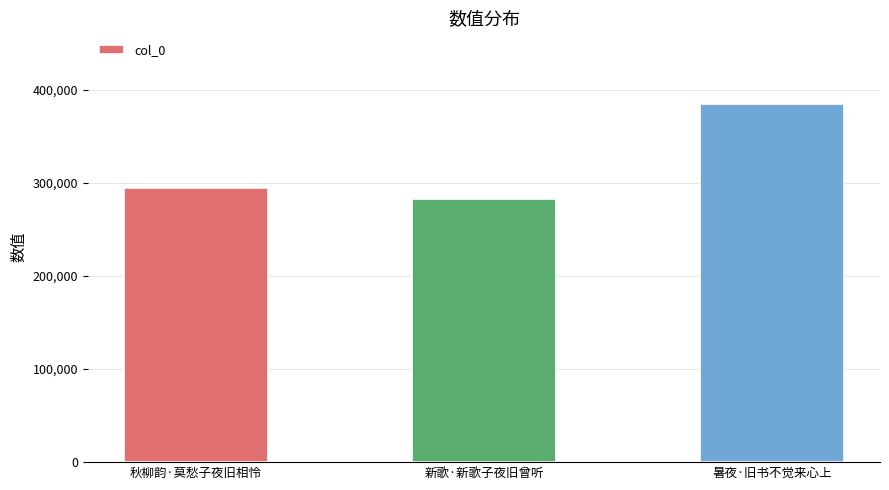

What is the minimum value shown in the chart?

282374